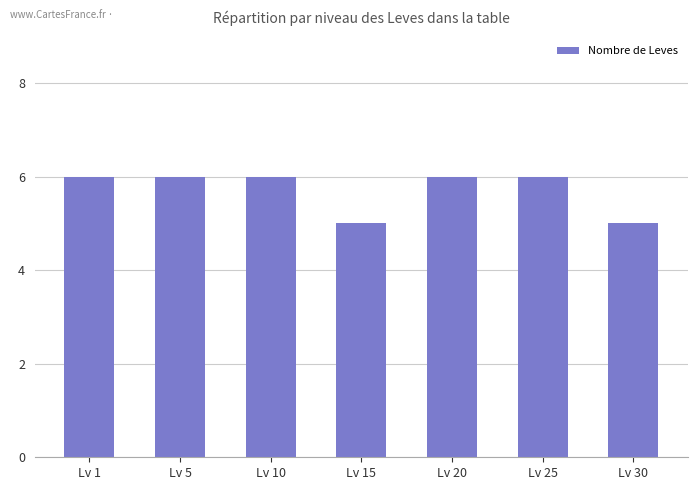

What is the sum of all values?

40